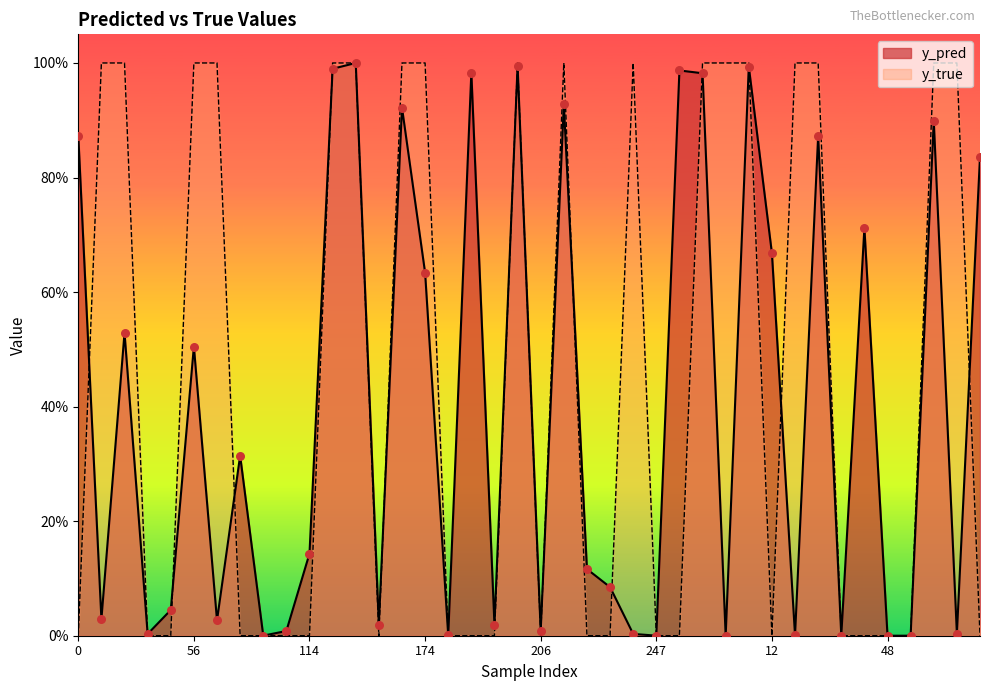

Which series contains the lowest Y value?

y_true